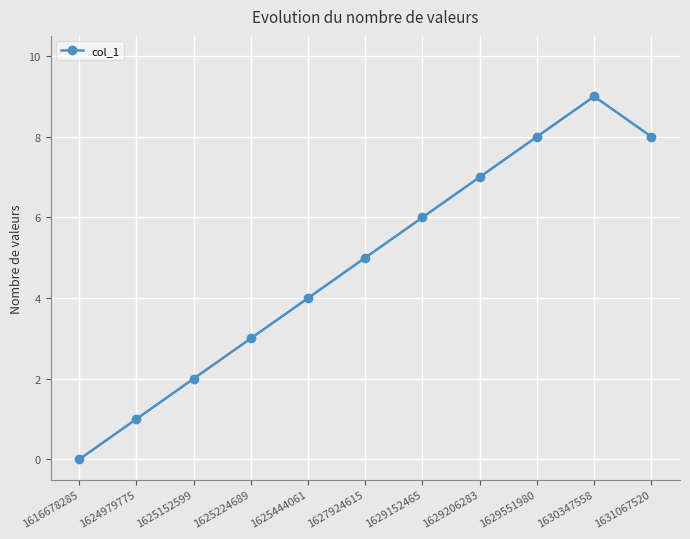

At which category does the data reach its first local peak?

1630347558